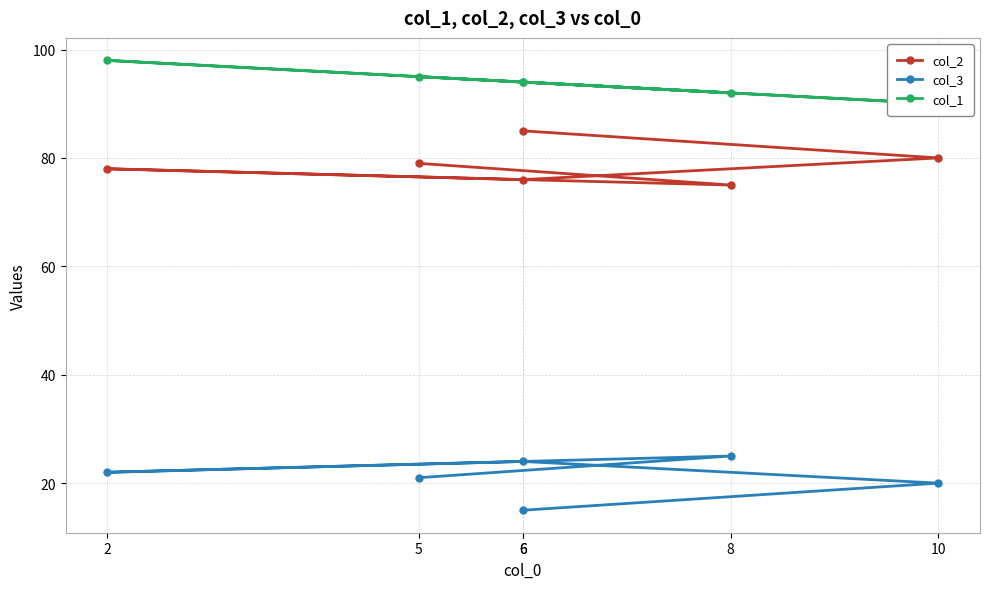

What is the difference between the maximum and minimum values in the col_2 series?

10